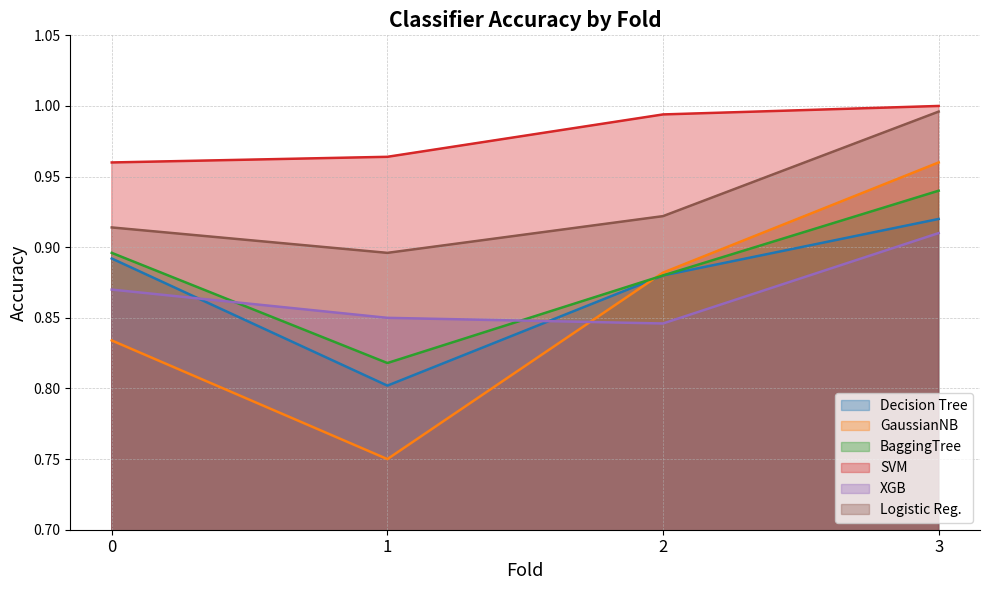

What are all the series names shown in the legend?

Decision Tree, GaussianNB, BaggingTree, SVM, XGB, Logistic Reg.